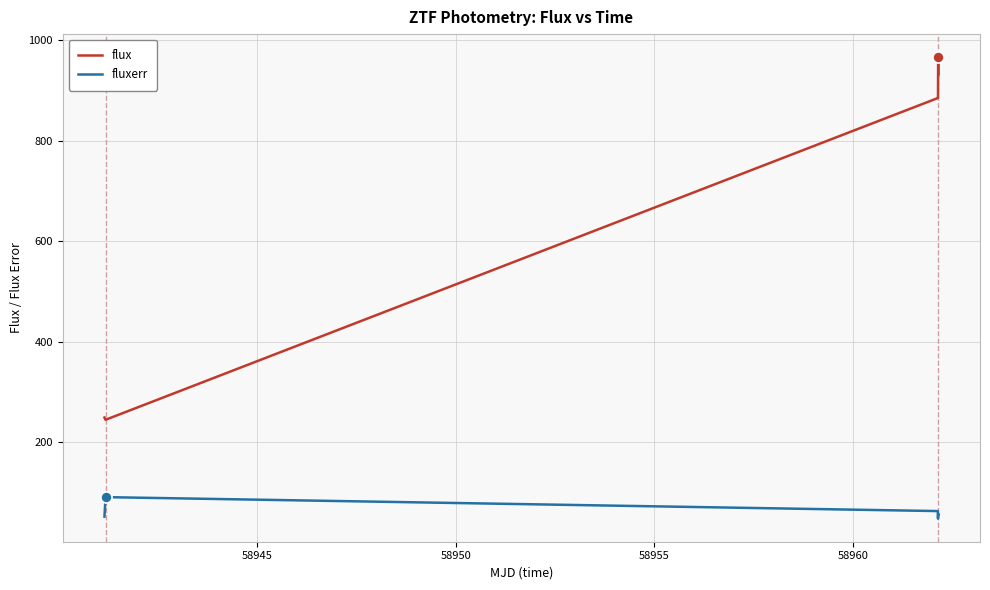

What is the minimum value shown in the chart?

47.4